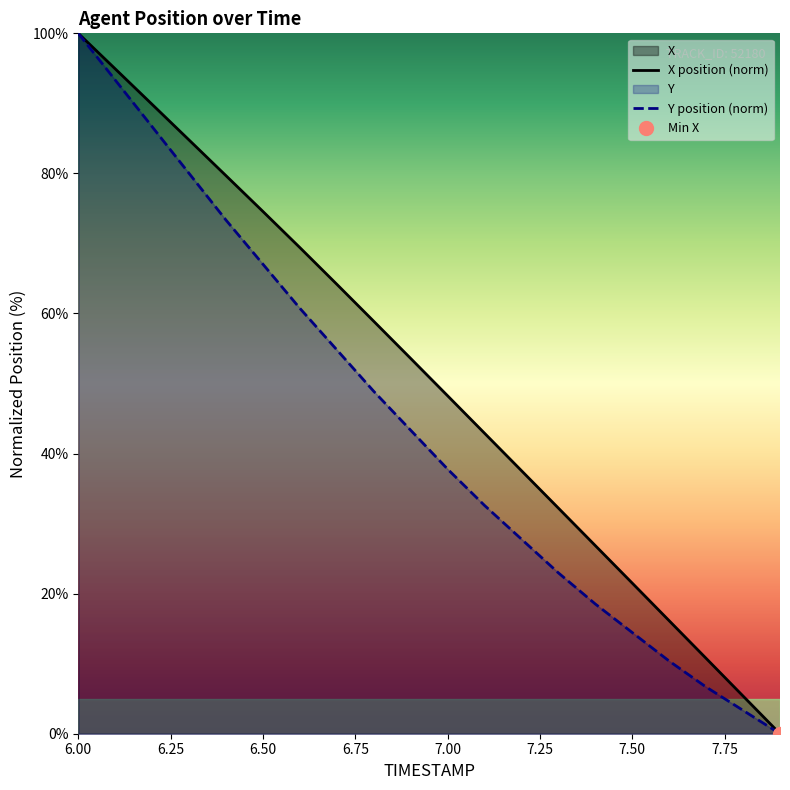

Which has a higher value, 7.3 or 7.4?

7.3